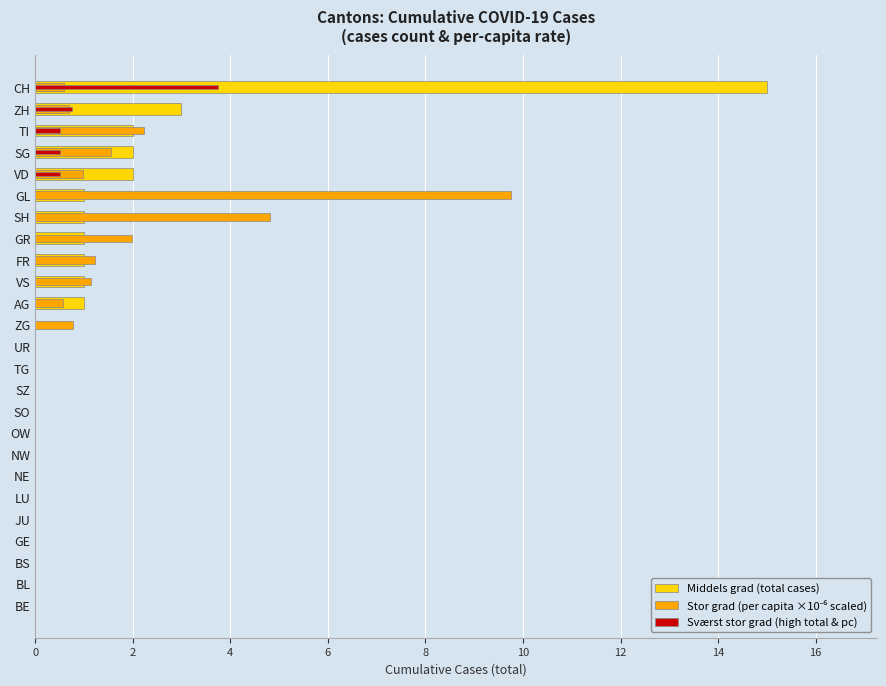

Reading left to right, list all the values displayed in this chart.

Middels grad (total cases): 0.0	0.0	0.0	0.0	0.0	0.0	0.0	0.0	0.0	0.0	0.0	0.0	0.0	0.0	1.0	1.0	1.0	1.0	1.0	1.0	2.0	2.0	2.0	3.0	15.0
Stor grad (per capita ×10⁻⁶ scaled): 0.0	0.0	0.0	0.0	0.0	0.0	0.0	0.0	0.0	0.0	0.0	0.0	0.0	0.8	0.6	1.1	1.2	2.0	4.8	9.8	1.0	1.6	2.2	0.7	0.6
Sværst stor grad (high total & pc): 0.0	0.0	0.0	0.0	0.0	0.0	0.0	0.0	0.0	0.0	0.0	0.0	0.0	0.0	0.0	0.0	0.0	0.0	0.0	0.0	0.5	0.5	0.5	0.8	3.8